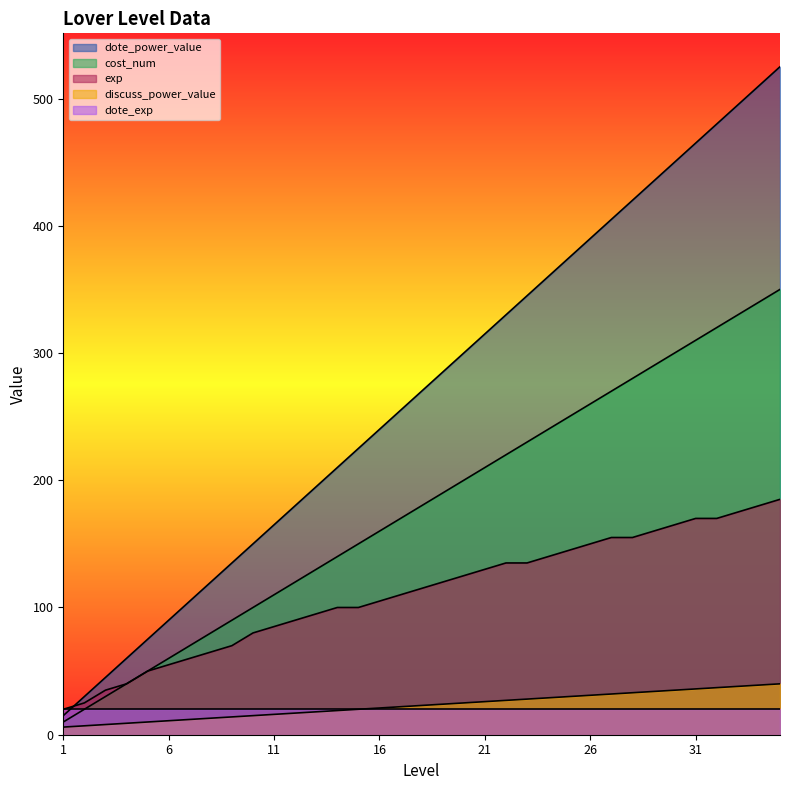

Is it true that exp equals 150 at 26?

True